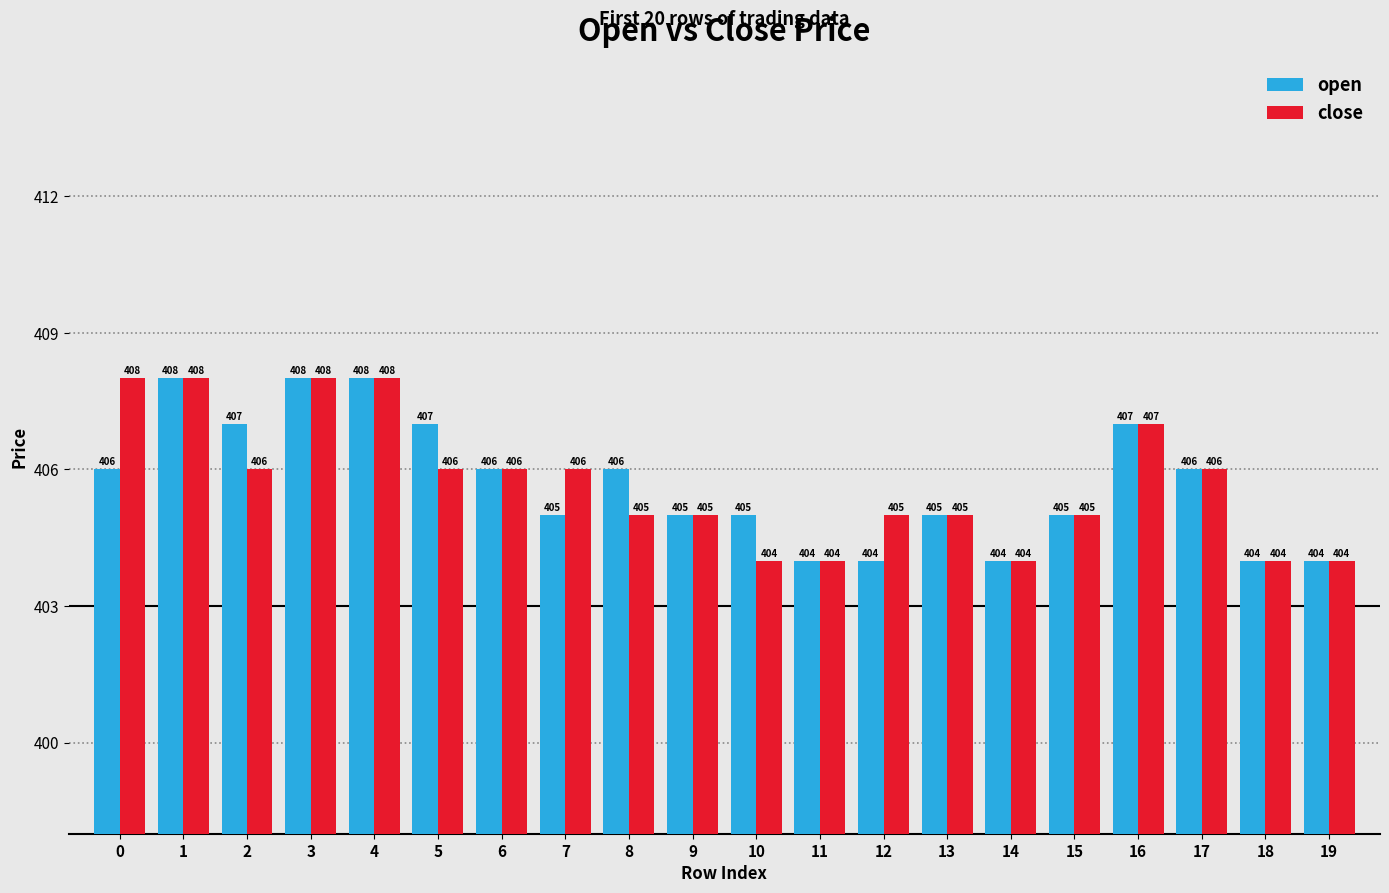

What is the sum of the close values at 2 and 16?

813